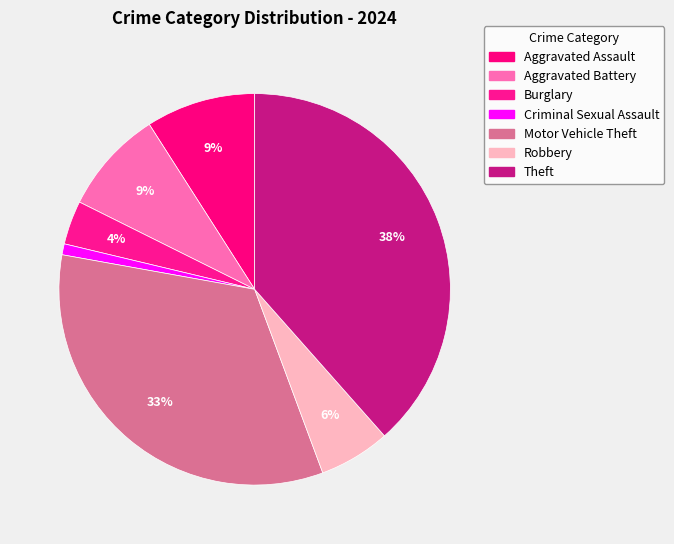

To the nearest percent, what portion does Motor Vehicle Theft represent?

33%